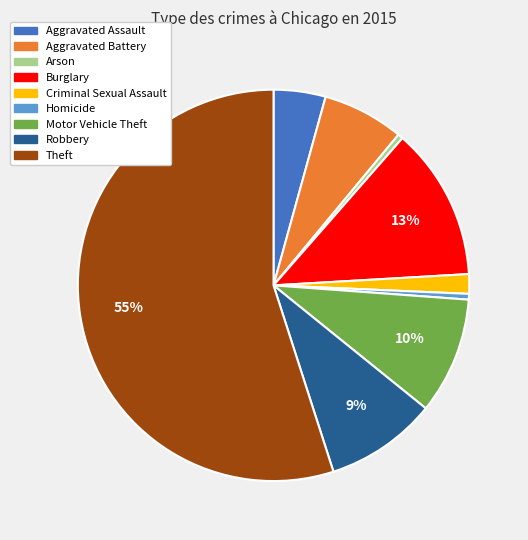

Is it true that Burglary is 13% of the pie?

True